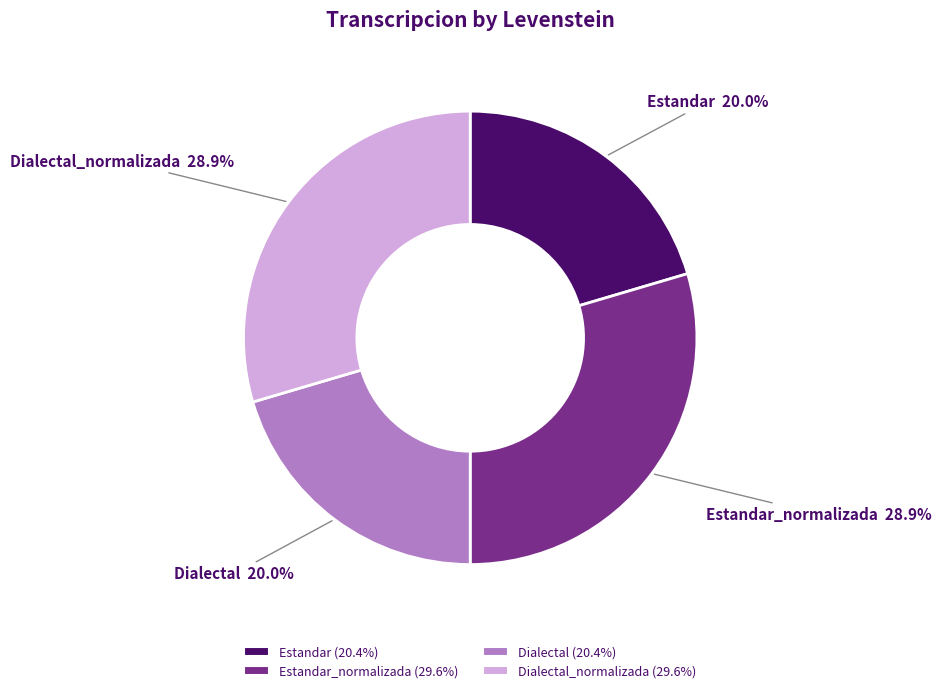

What percentage is NOT represented by Dialectal_normalizada?

70.4%